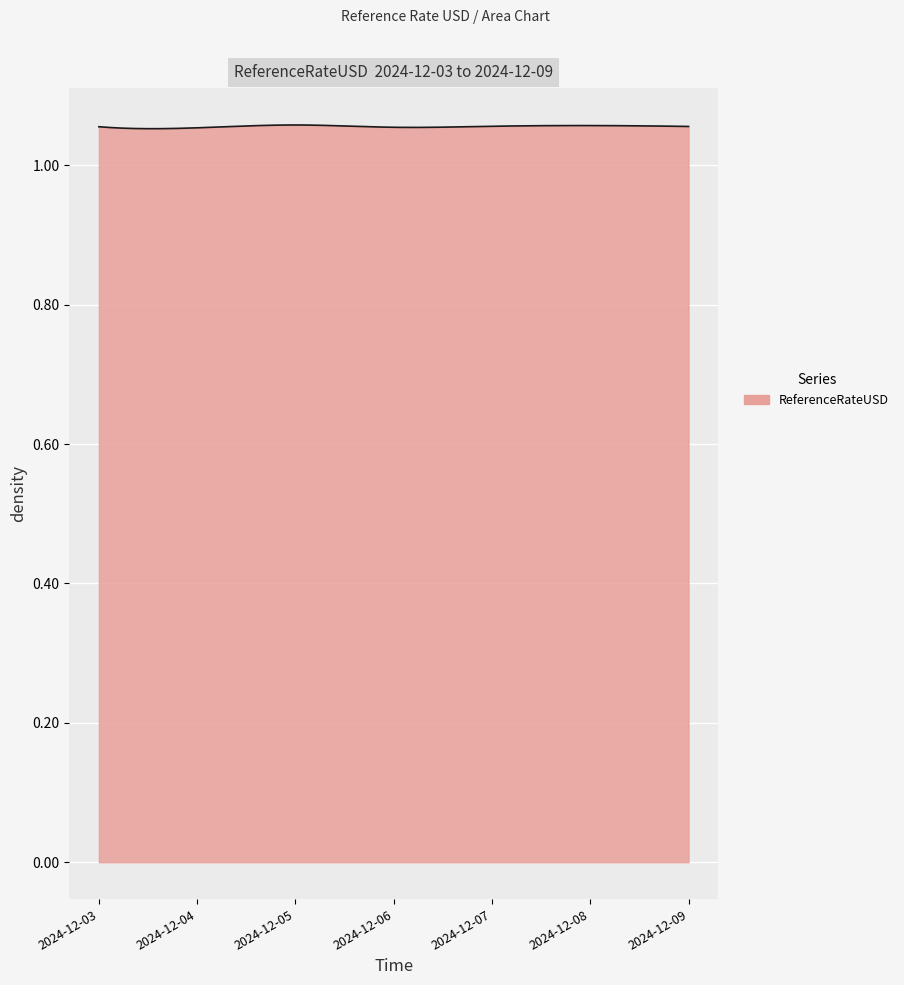

Which category has the lowest value across all series?

2024-12-04